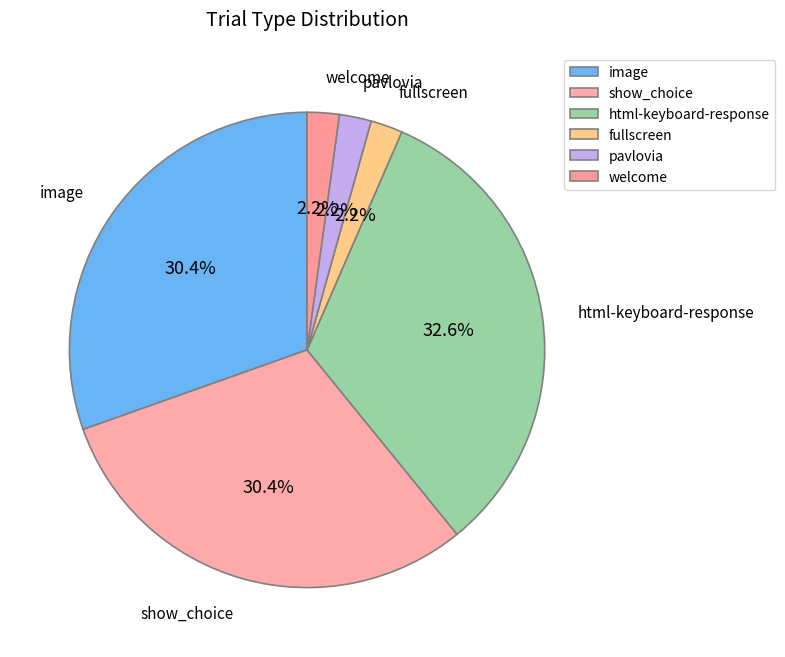

Which has a higher value, show_choice or pavlovia?

show_choice